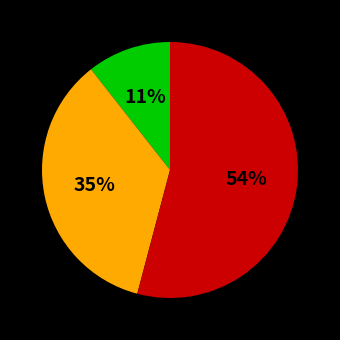

Does any single category account for the majority?

Yes